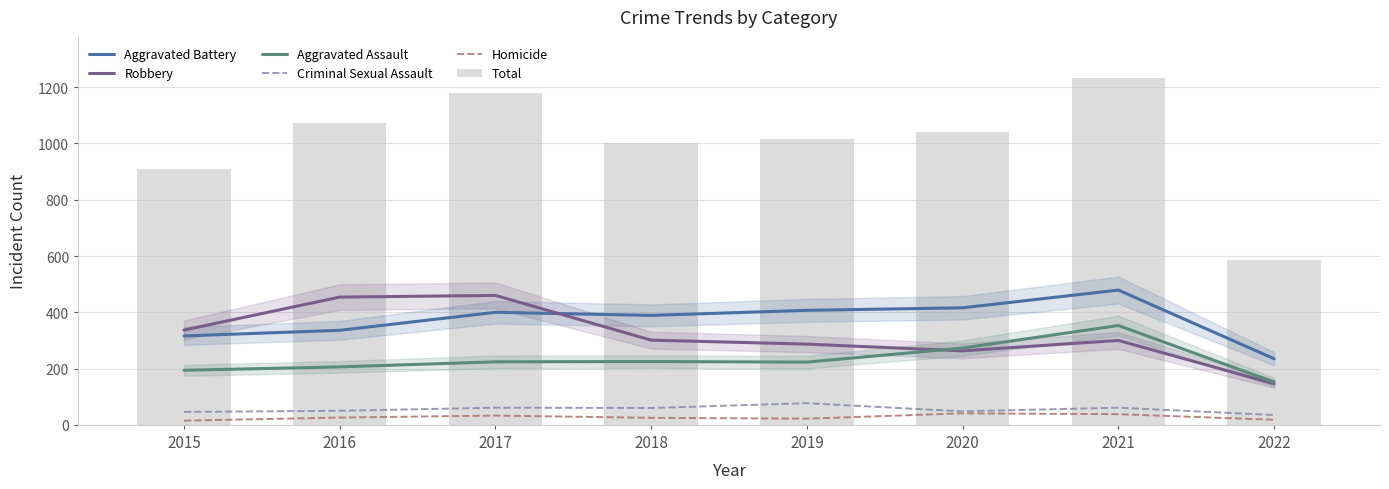

Between 2017 and 2018, which series saw the biggest shift?

Total